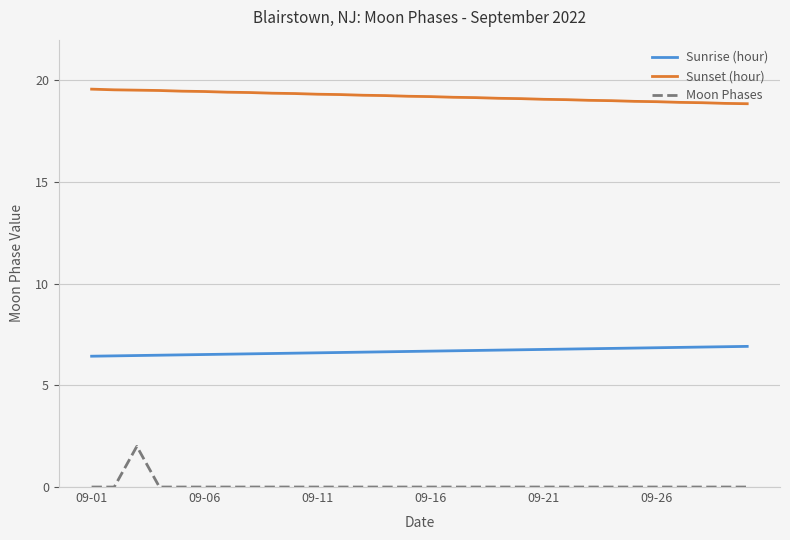

True or false: Sunset (hour) and Moon Phases cross at least once.

False